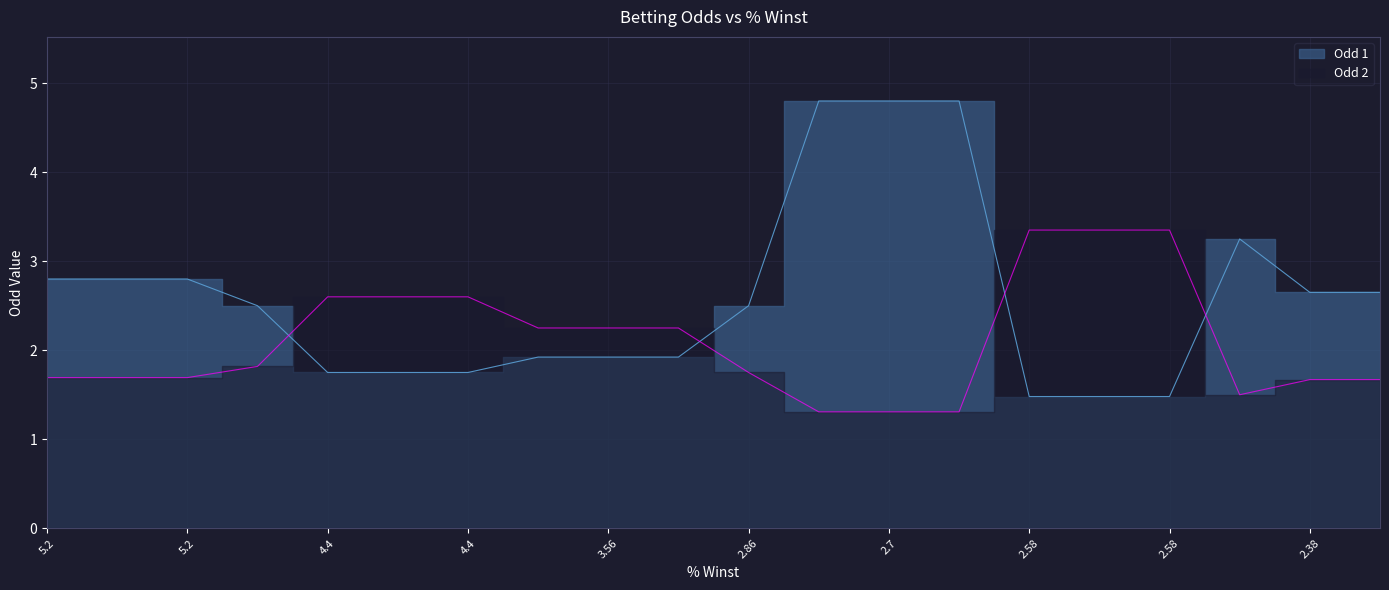

List the labels in order of Odd 2 value, smallest first.

2.7, 2.7, 2.7, 2.56, 2.38, 2.38, 5.2, 5.2, 5.2, 2.86, 5.0, 3.56, 3.56, 3.56, 4.4, 4.4, 4.4, 2.58, 2.58, 2.58